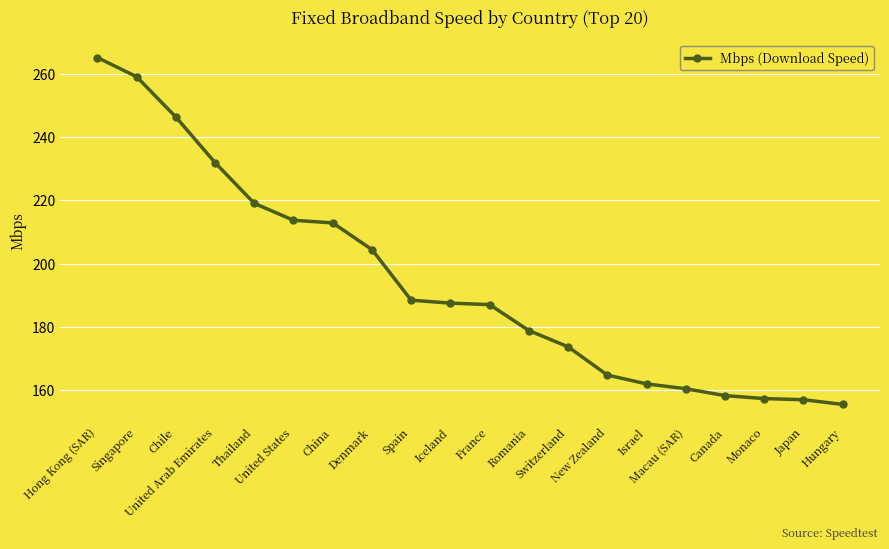

Which has a higher value, Romania or Denmark?

Denmark